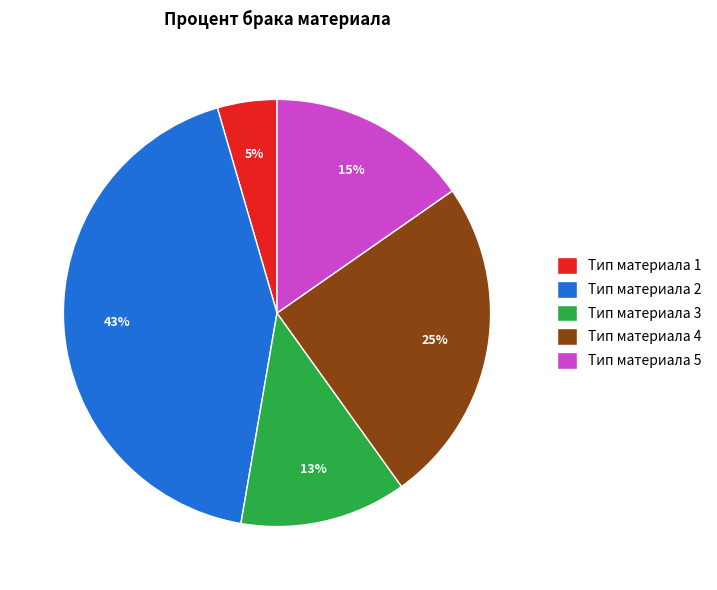

Which has a higher value, Тип материала 5 or Тип материала 4?

Тип материала 4